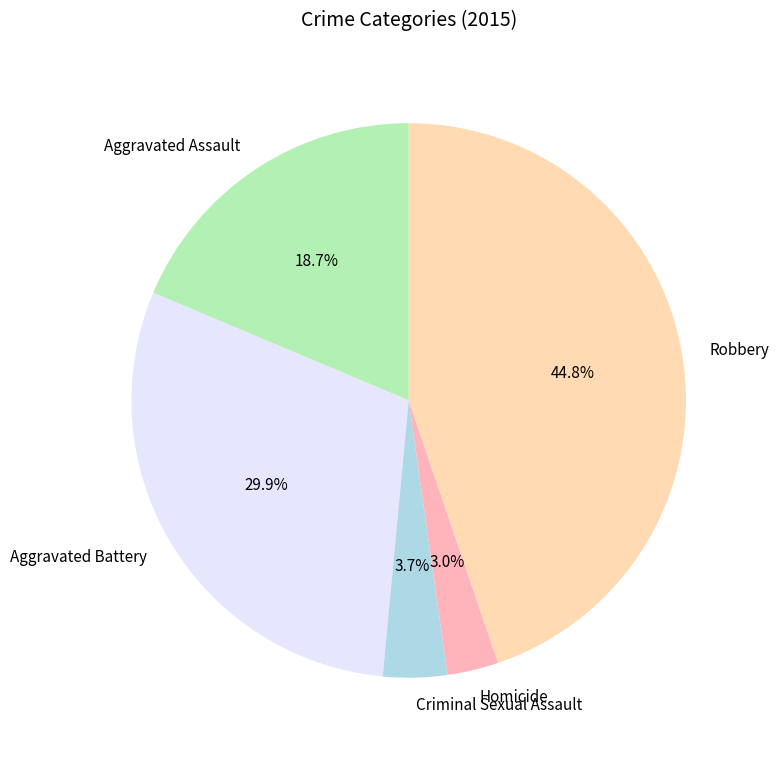

Is there a majority slice in this chart?

No